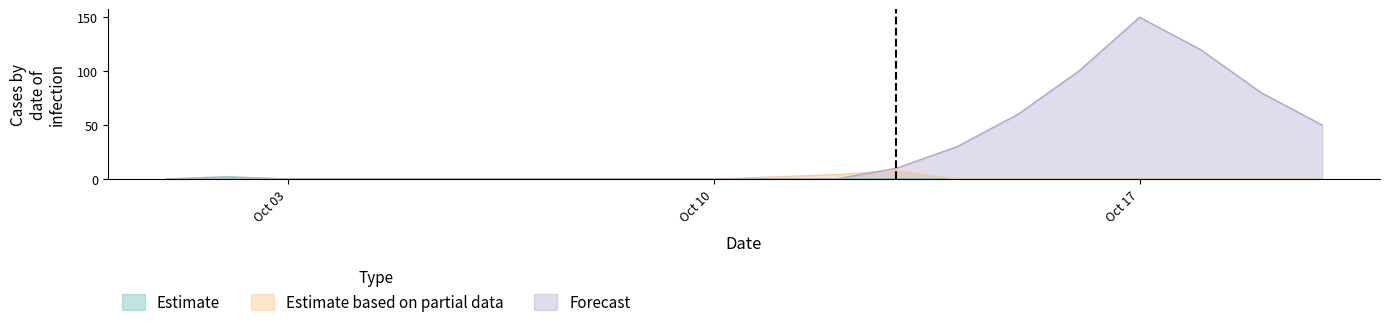

Rank the series at 2022-10-05 from lowest to highest value.

Estimate, Estimate based on partial data, Forecast